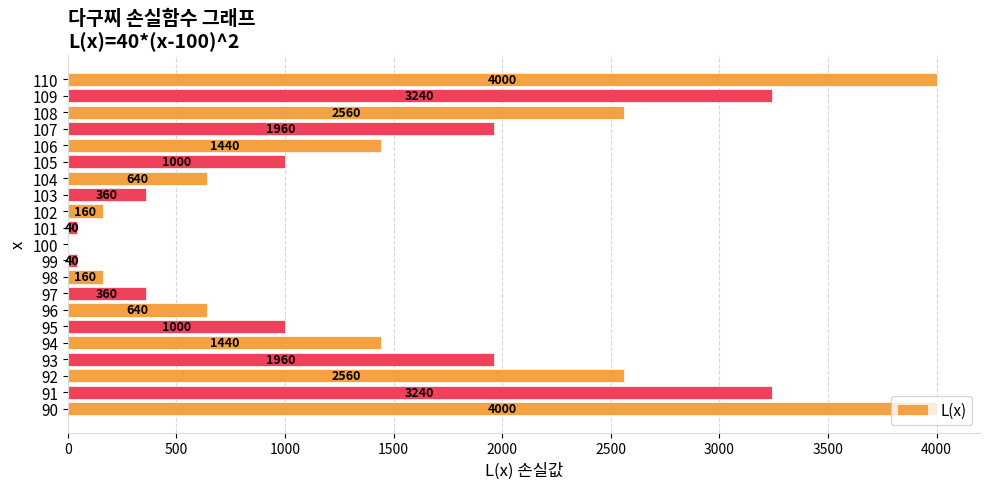

Is it true that the value at 94 is 1440?

True